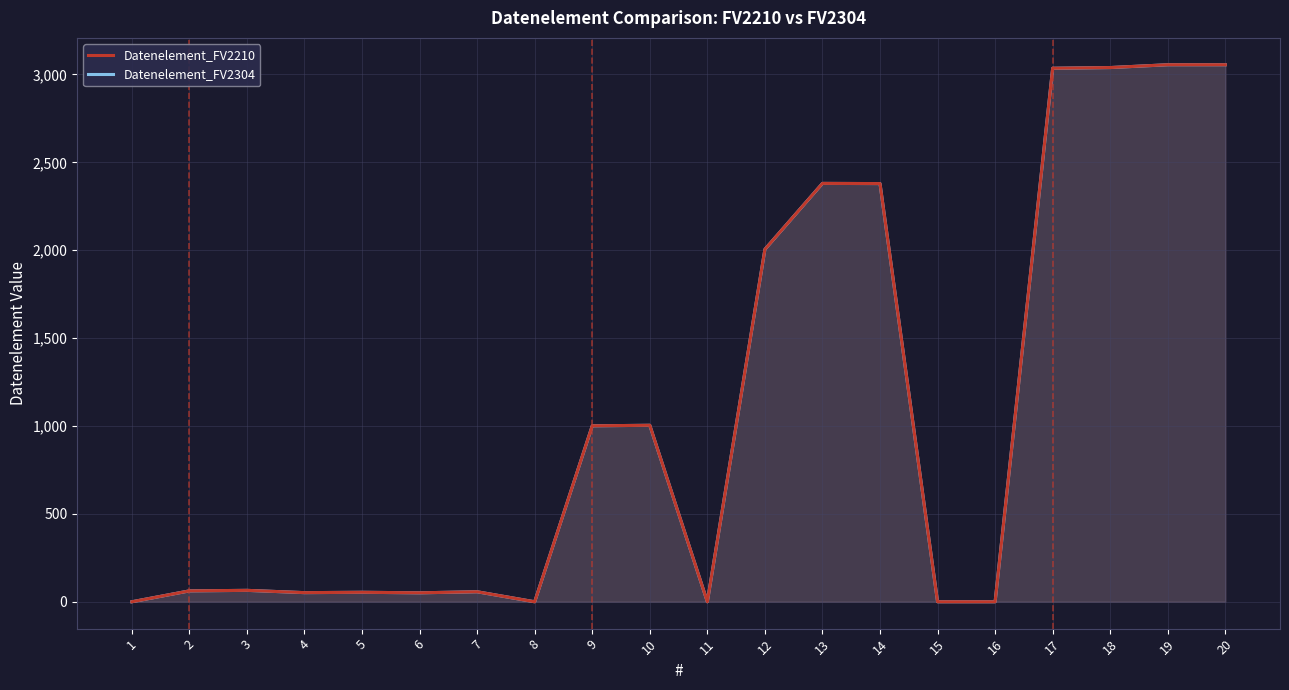

True or false: Datenelement_FV2210 and Datenelement_FV2304 cross at least once.

False